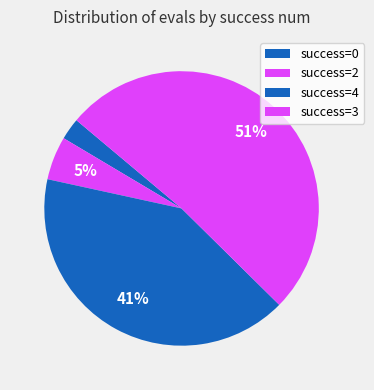

Count the number of slices in the pie.

4